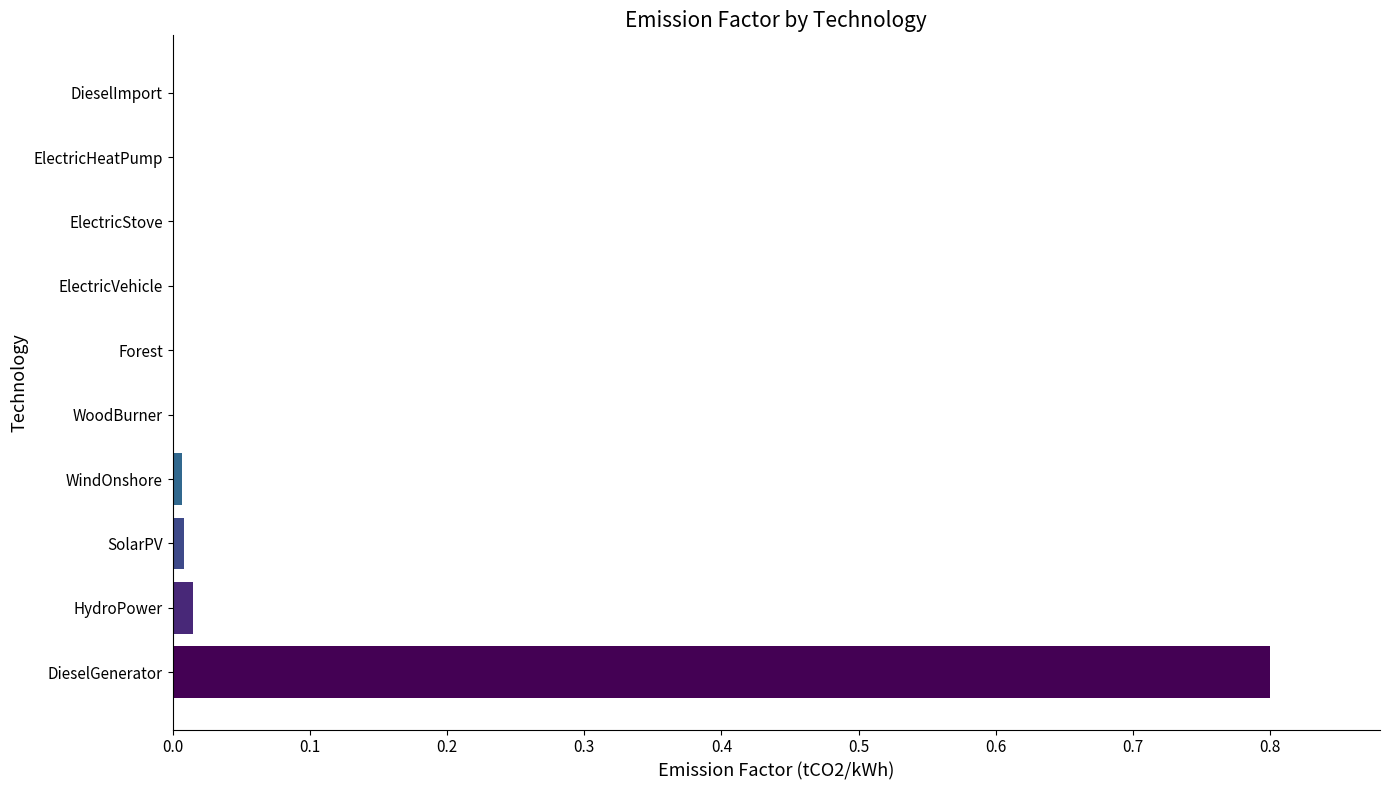

What is the sum of all values?

0.8